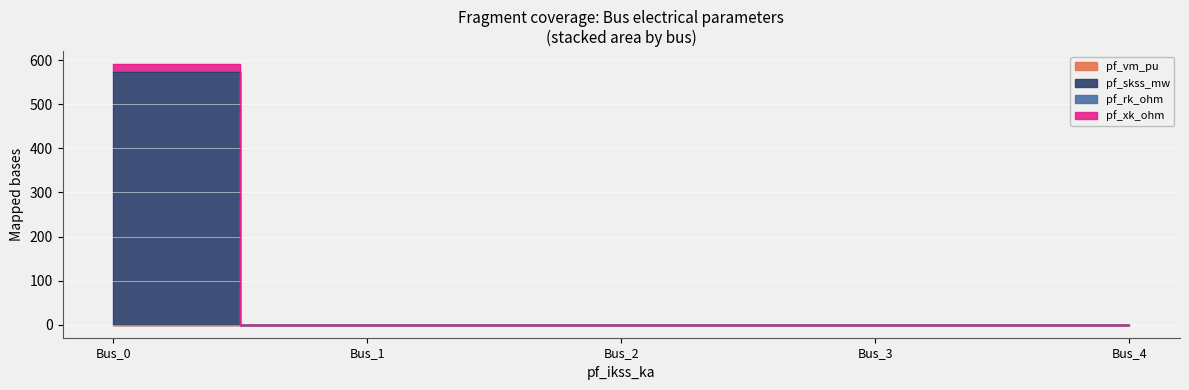

Is it true that pf_xk_ohm equals 575.9 at Bus_0?

True